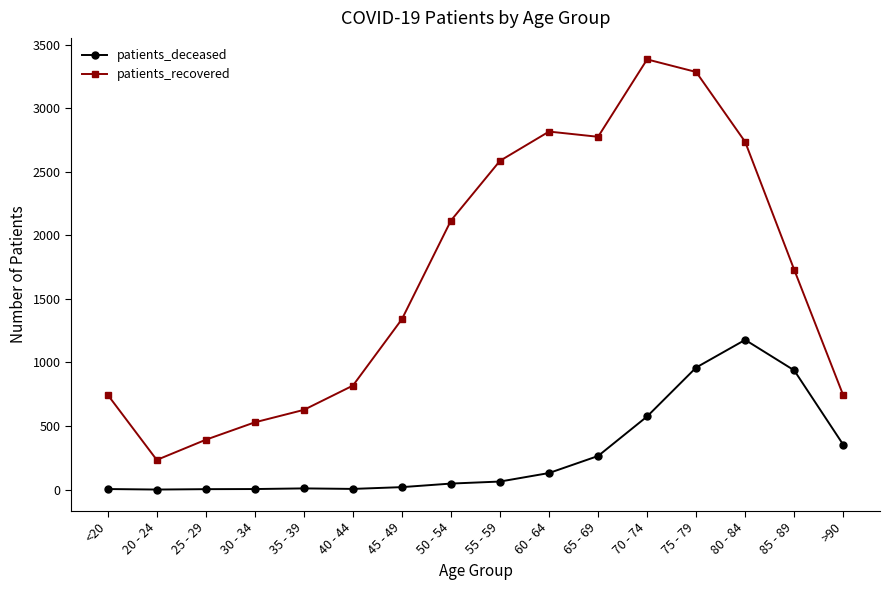

How many data points in patients_deceased are less than 63?

8